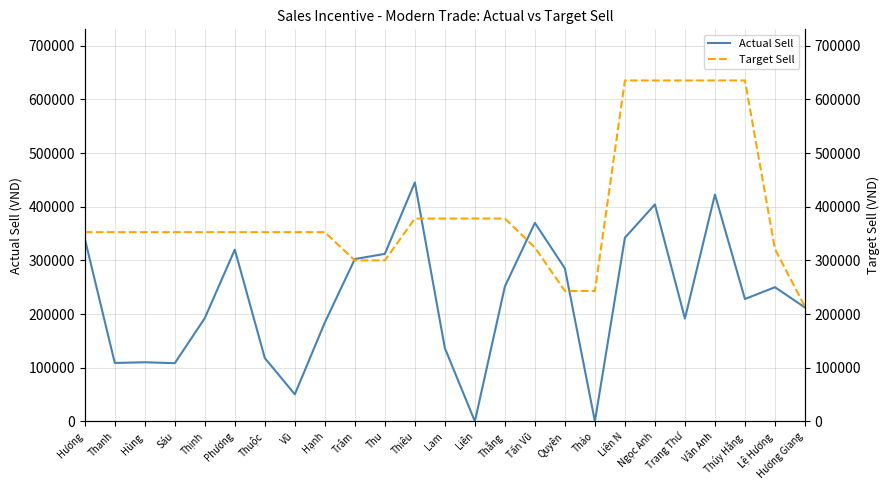

How many interior local valleys does the Actual Sell series have?

7